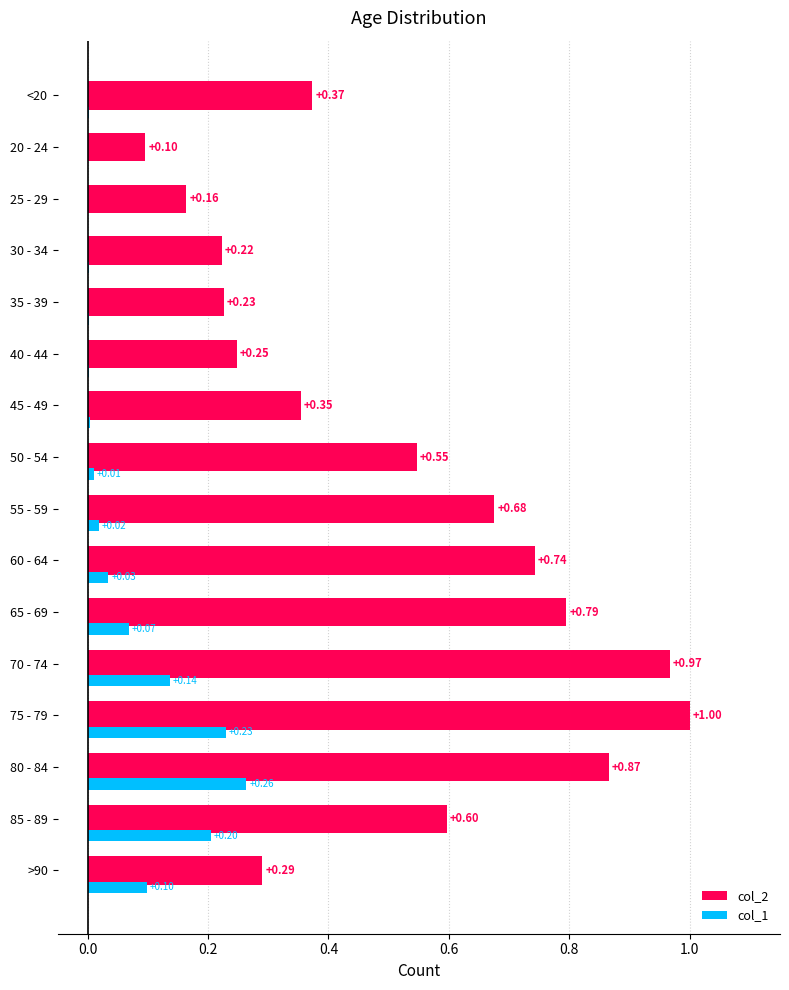

What is the sum of all col_1 values?

1.1